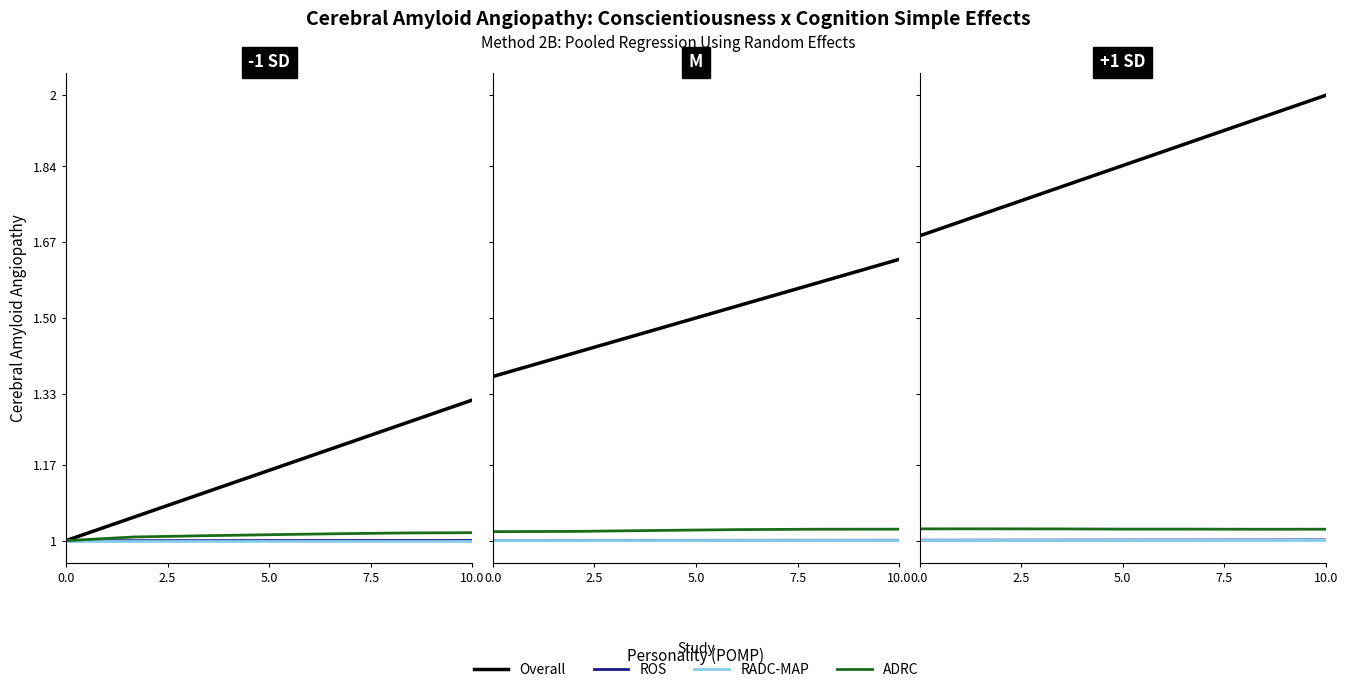

True or false: Overall and RADC-MAP cross at least once.

False